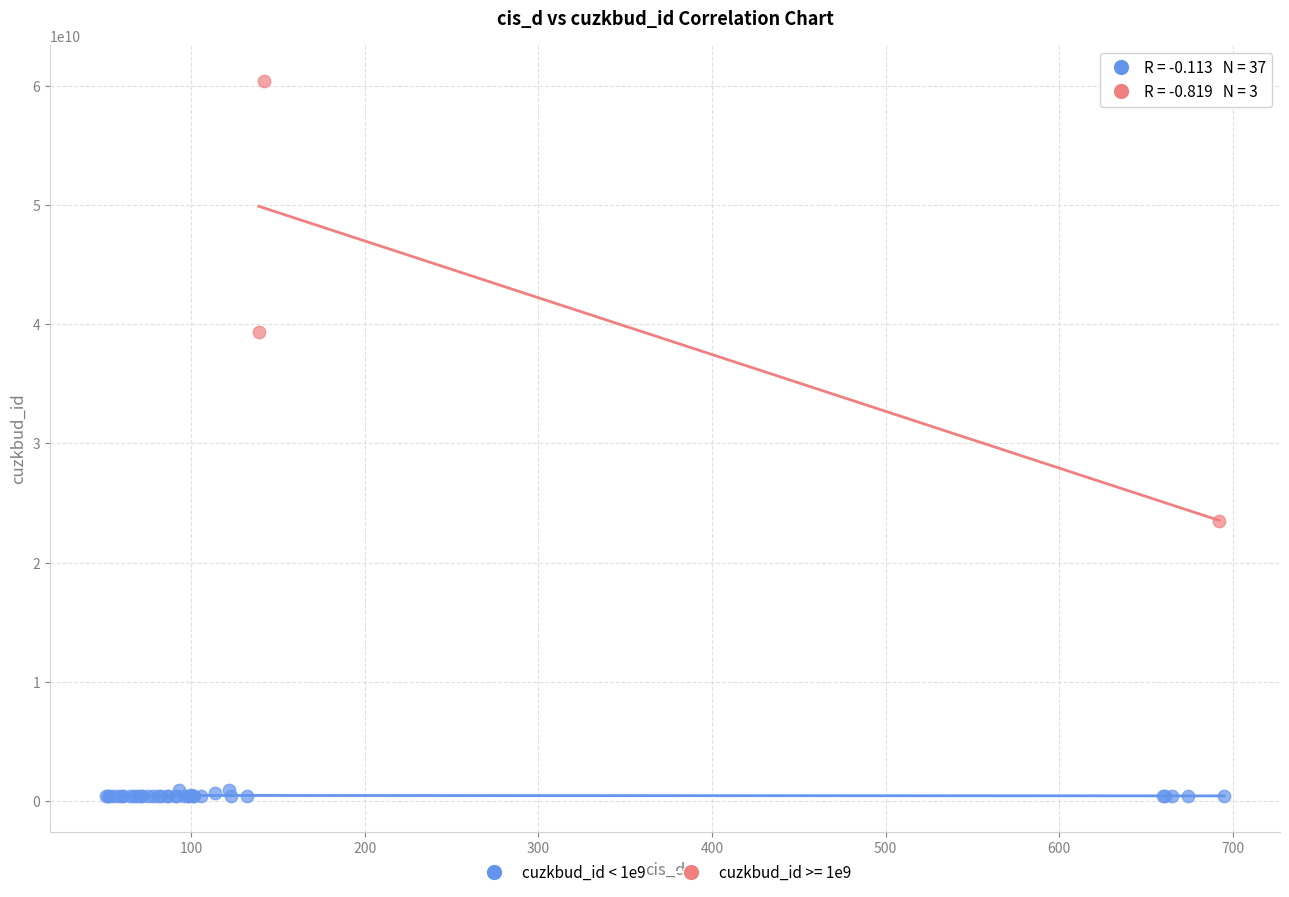

Which series contains the lowest Y value?

cuzkbud_id < 1e9